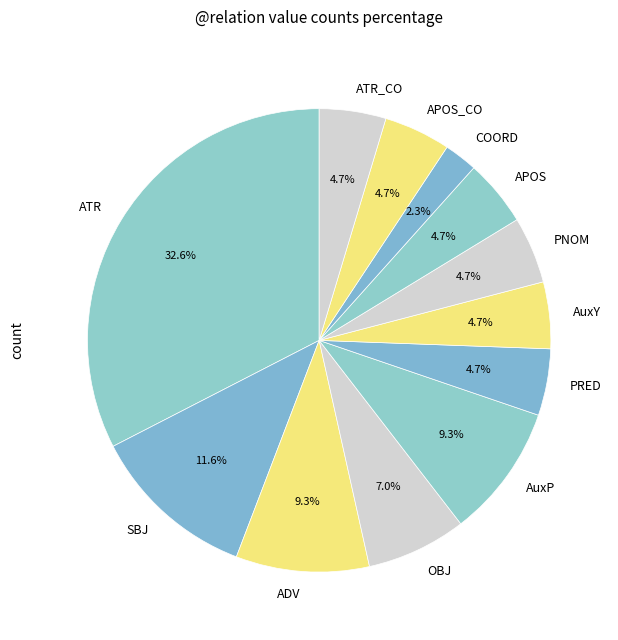

What percentage is the APOS_CO slice, to the nearest percent?

5%